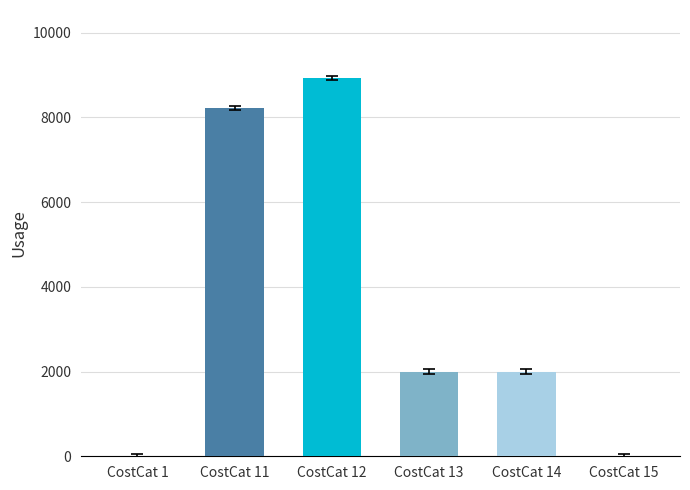

What is the maximum value shown in the chart?

8927.2